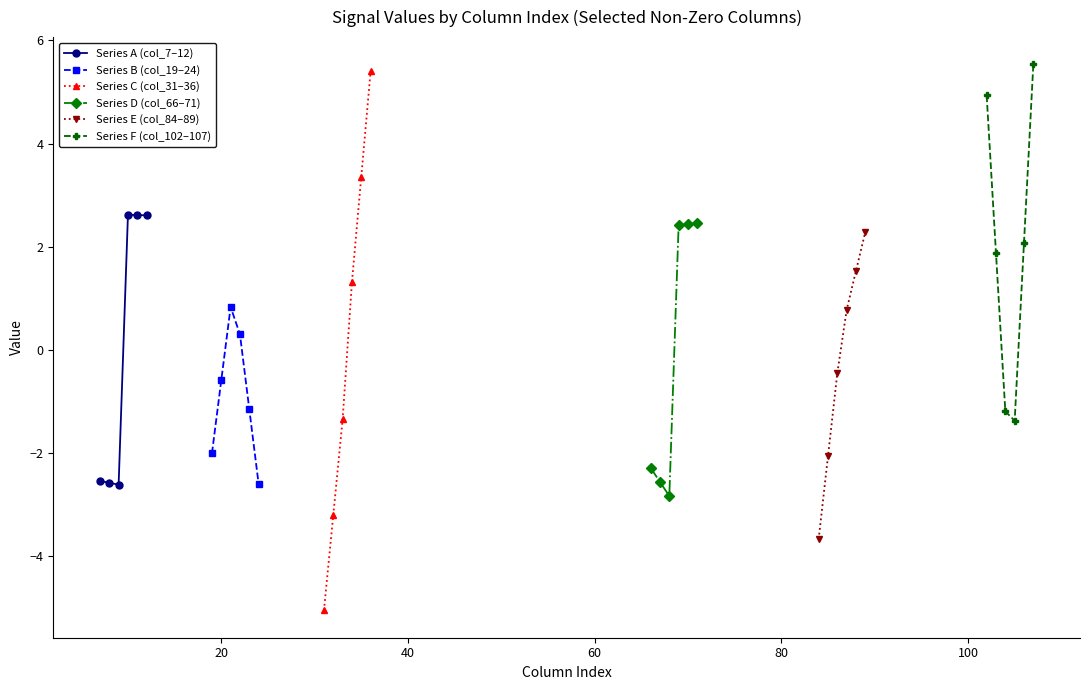

True or false: Series E (col_84–89) has more than 0 points higher than both neighbors.

False